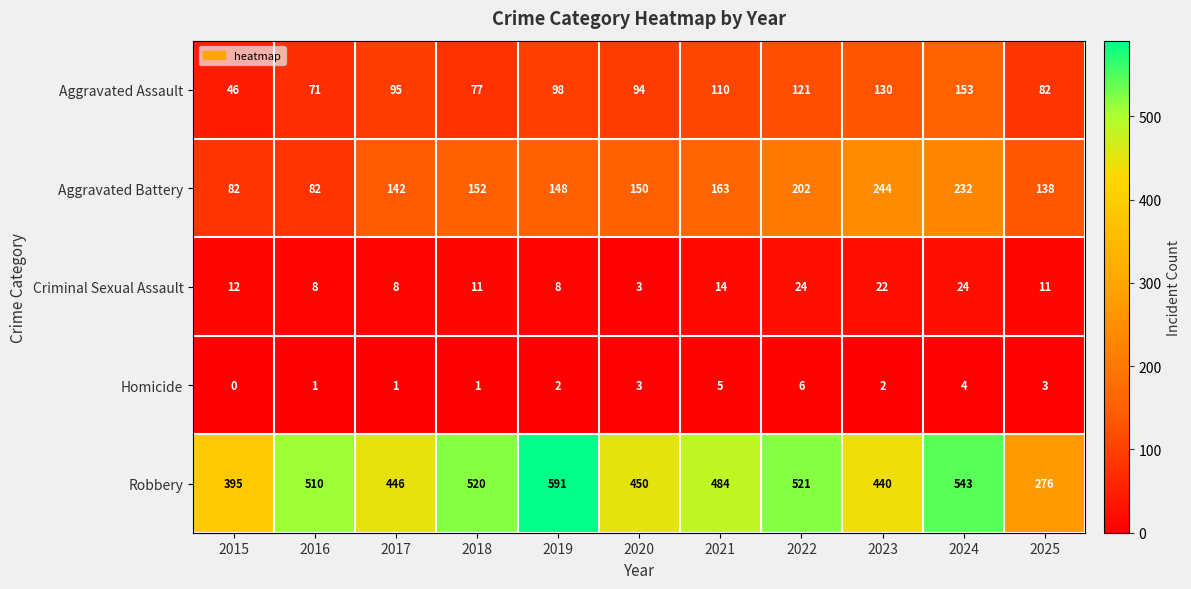

Which series has the largest total across all categories?

Robbery